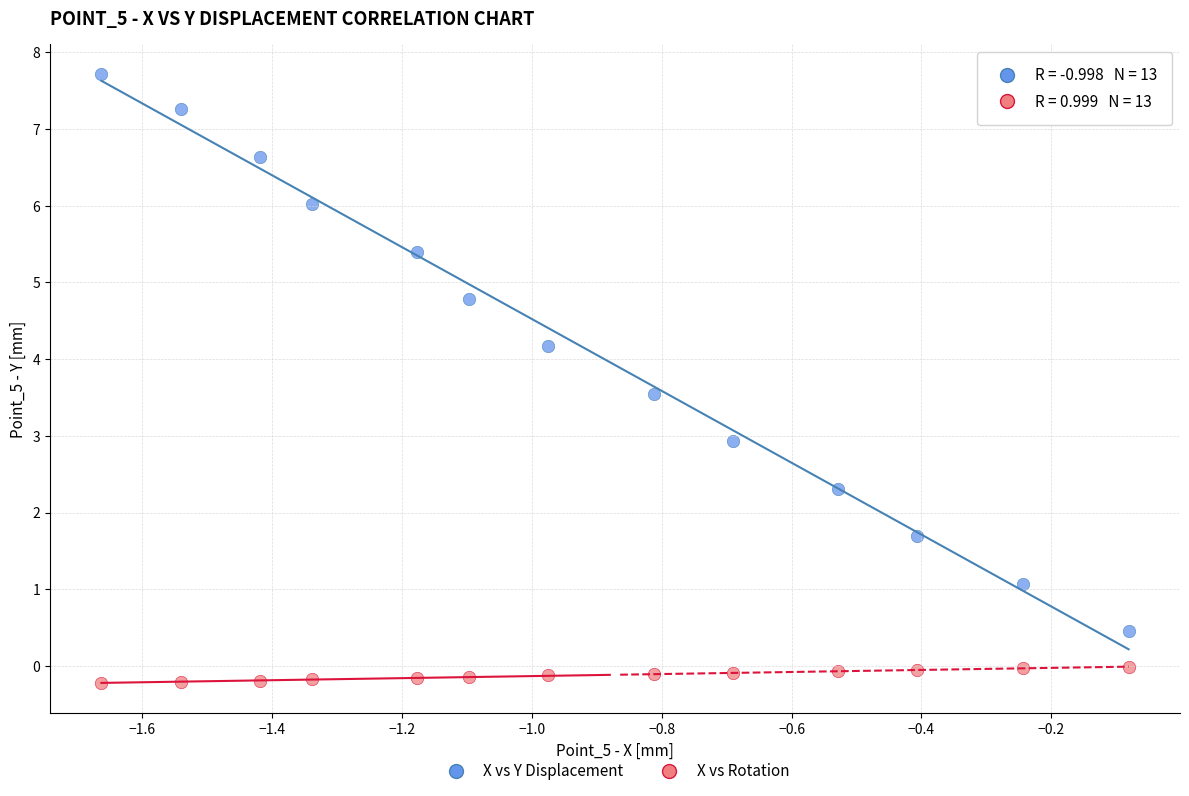

Which series has the largest Y range (max minus min)?

X vs Y Displacement